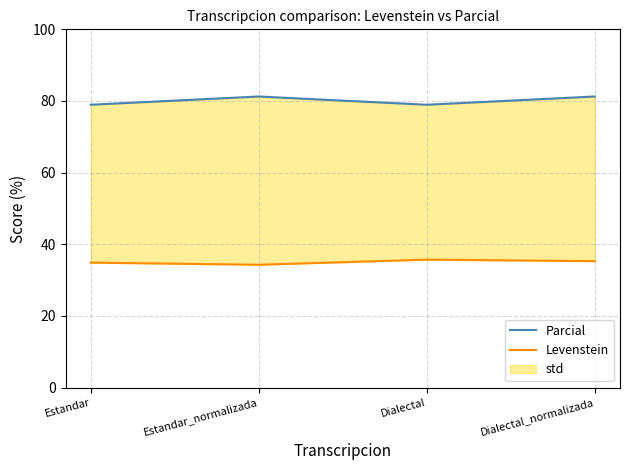

The value of Levenstein at Estandar is 21.6. True or false?

False